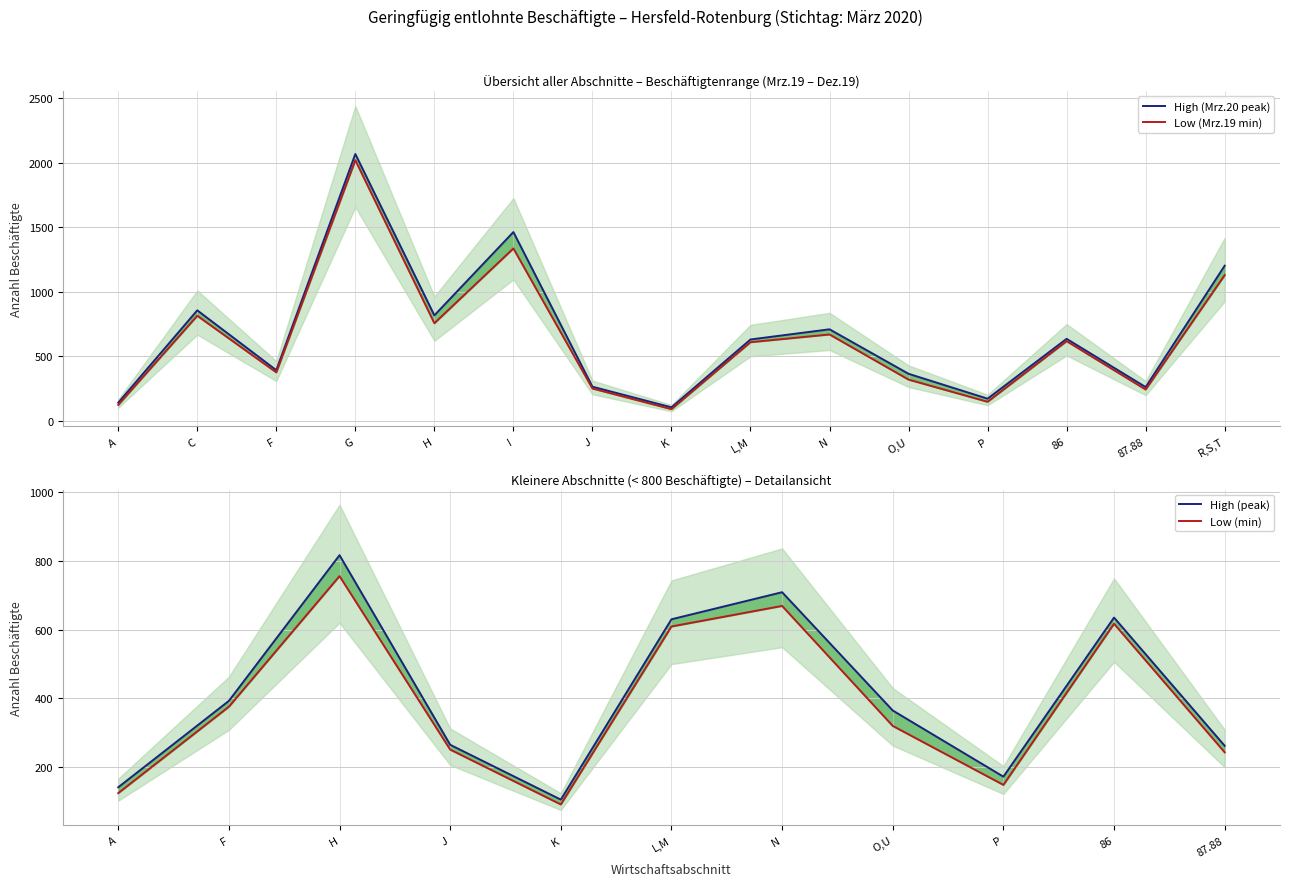

Does the chart have visible grid lines?

Yes